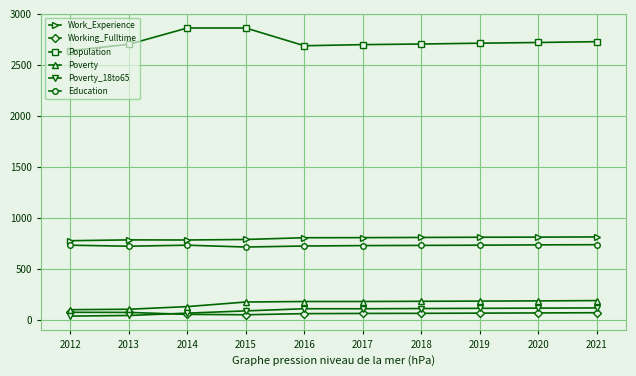

How many lines are shown in the chart?

6